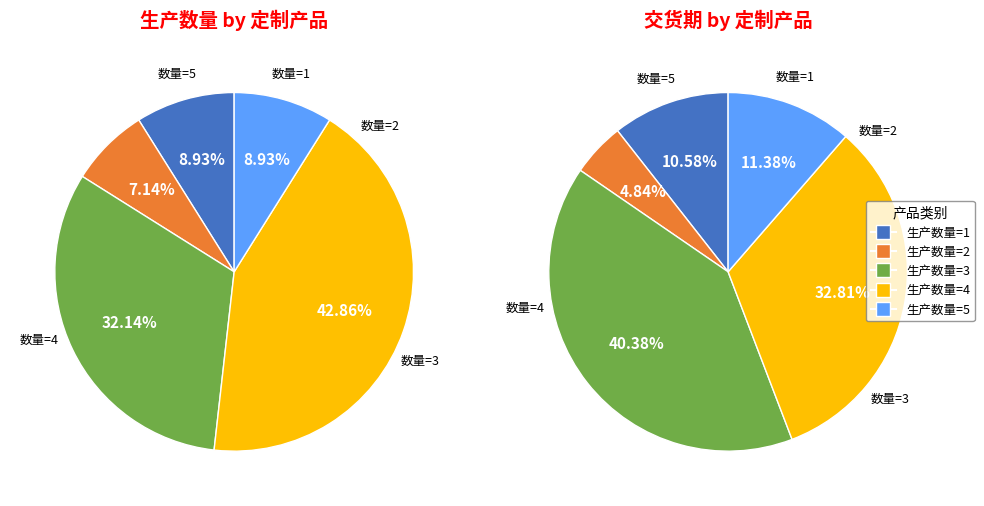

Between 10 and 9, which is larger?

10